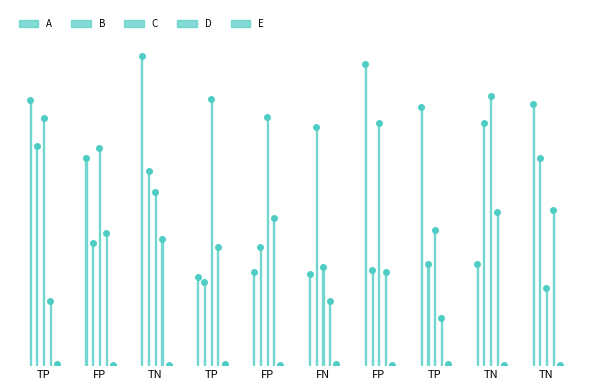

What is the value of the C point at the 9th from the left?

106